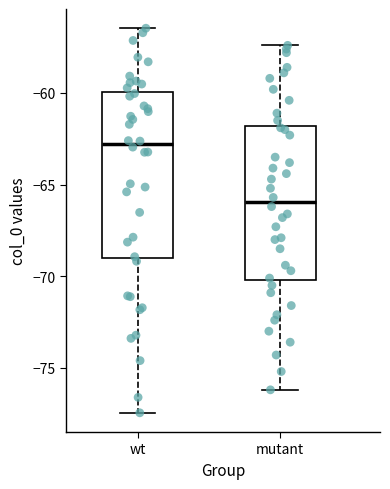

Reading left to right, read every box against the y-axis: the position of its median line, the range the box covers, and the ends of its whiskers. The values are not printed on the chart, so give them approximately, as read against the axis.

wt: median -63.0, box -69.0 to -60.0, whiskers -77.5 to -56.5
mutant: median -66.0, box -70.0 to -62.0, whiskers -76.0 to -57.5